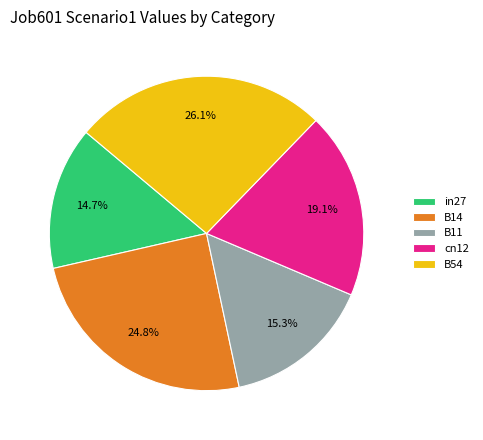

To the nearest percent, what is the difference between the largest and smallest slice percentages?

11%